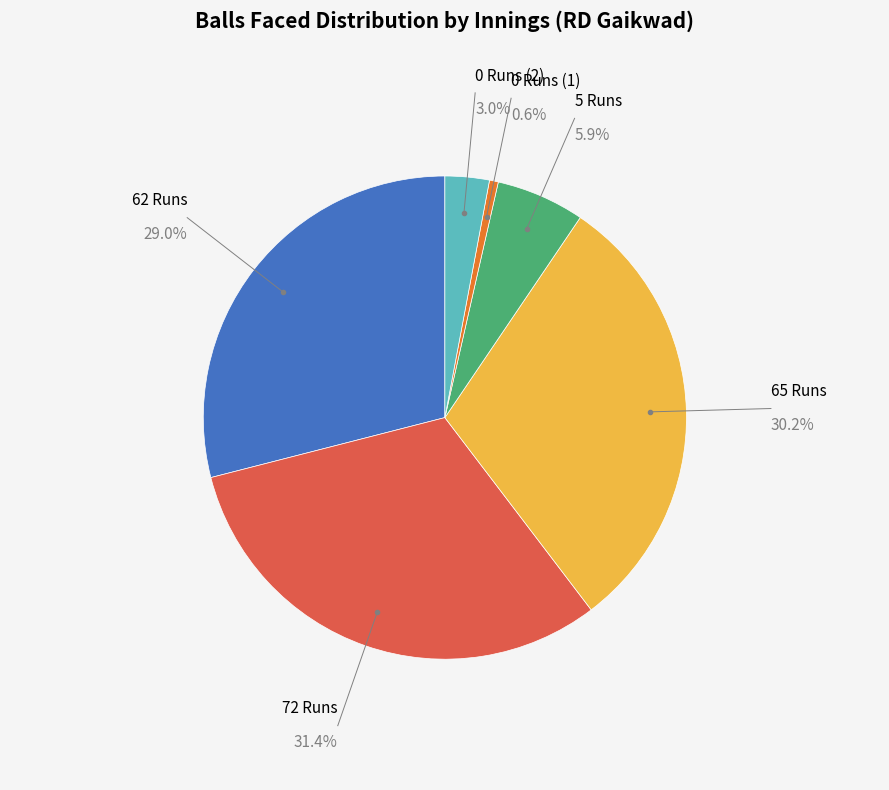

Which has a higher value, 0 Runs (2) or 72 Runs?

72 Runs